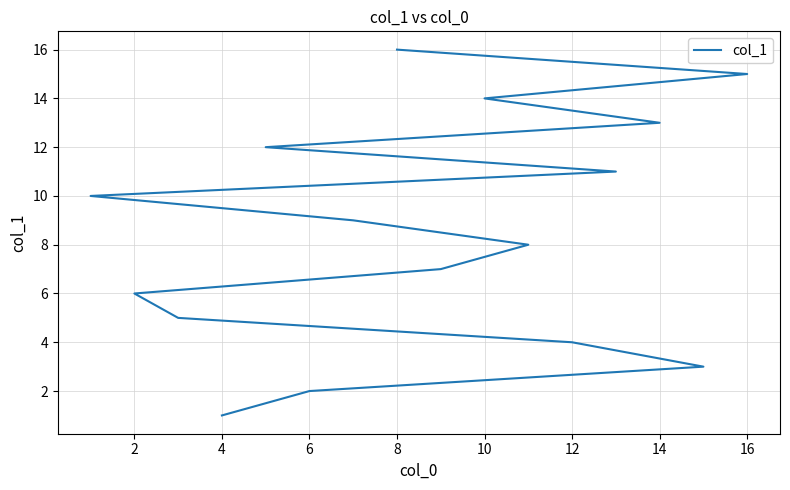

How many lines are shown in the chart?

1